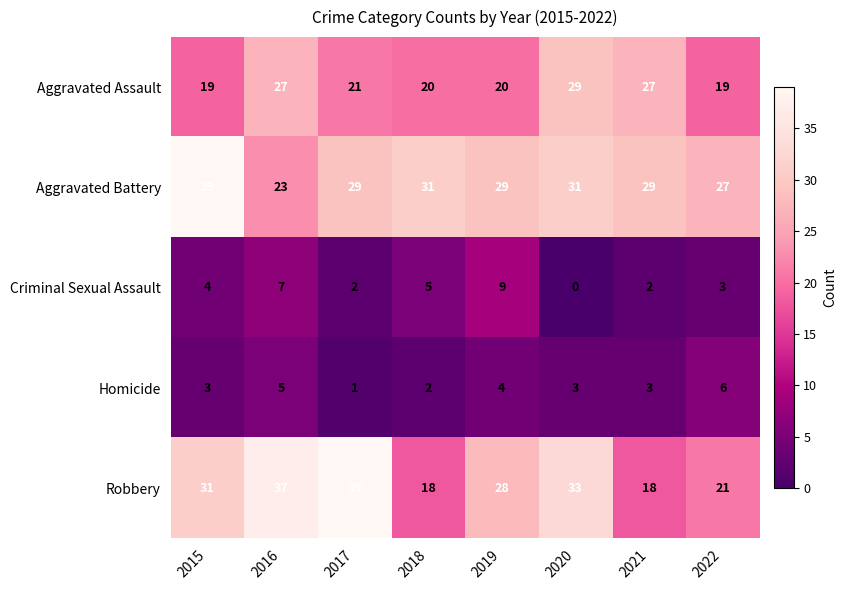

What is the greatest value displayed?

39